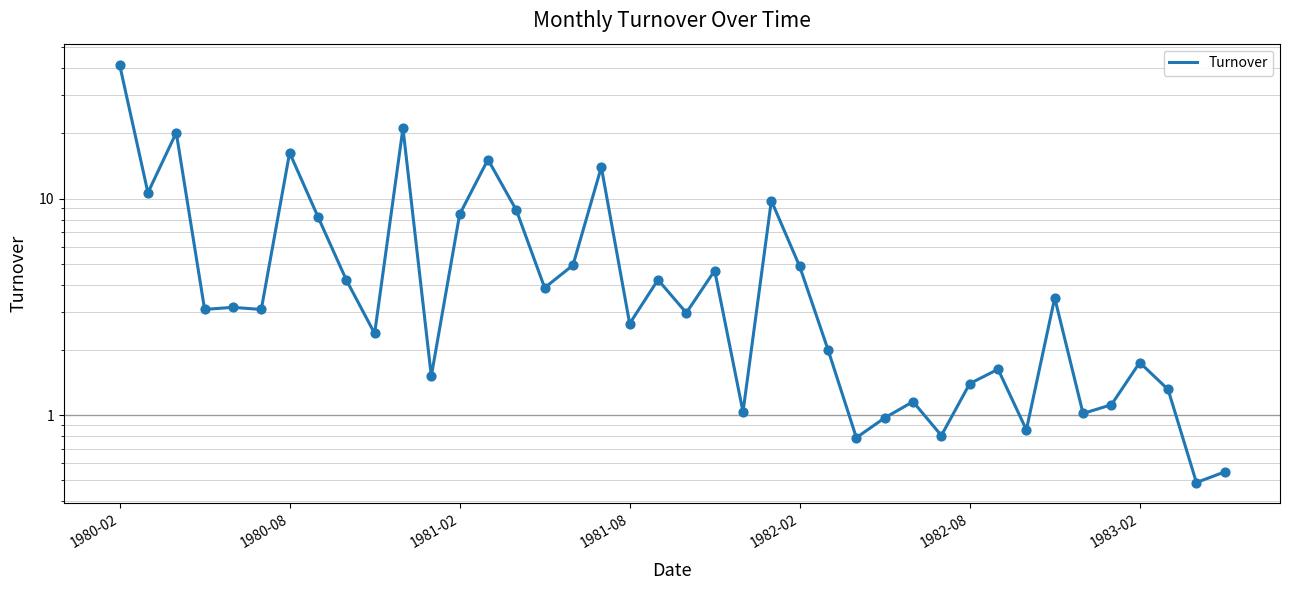

Which has a higher value, 14 or 34?

14